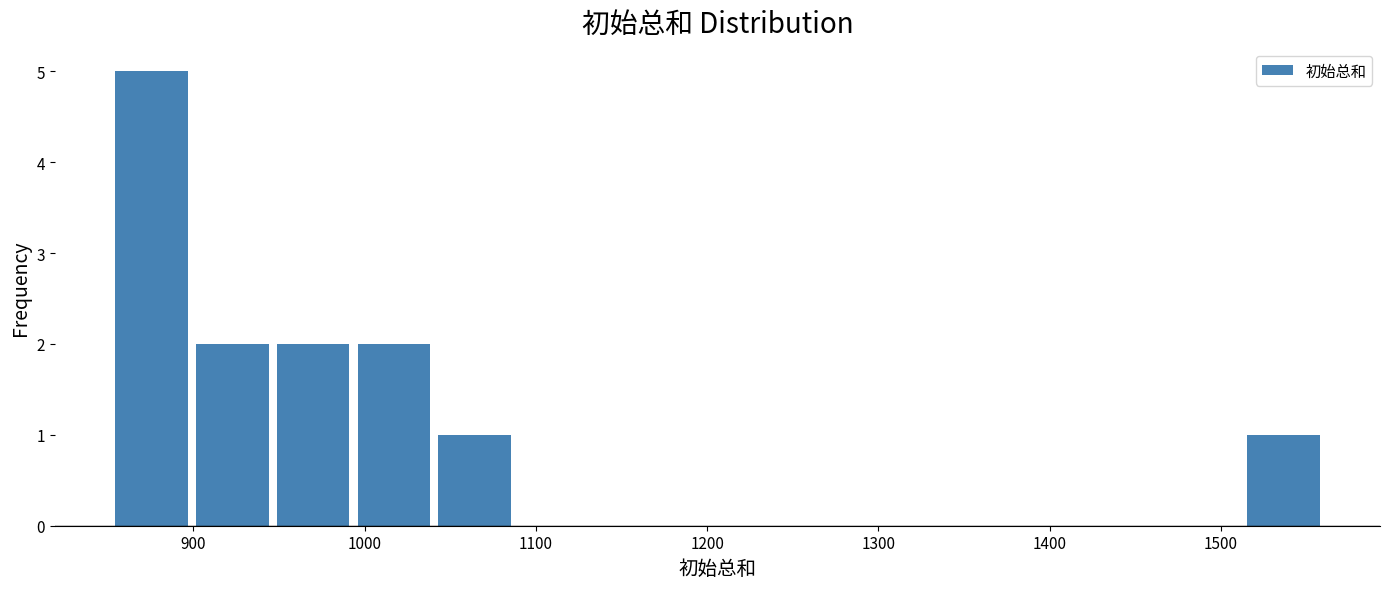

How tall is the bar that spans 1040 to 1090 on the x-axis? Neither the bar edges nor the heights are printed on the chart, so give them approximately, as read against the axes.

1